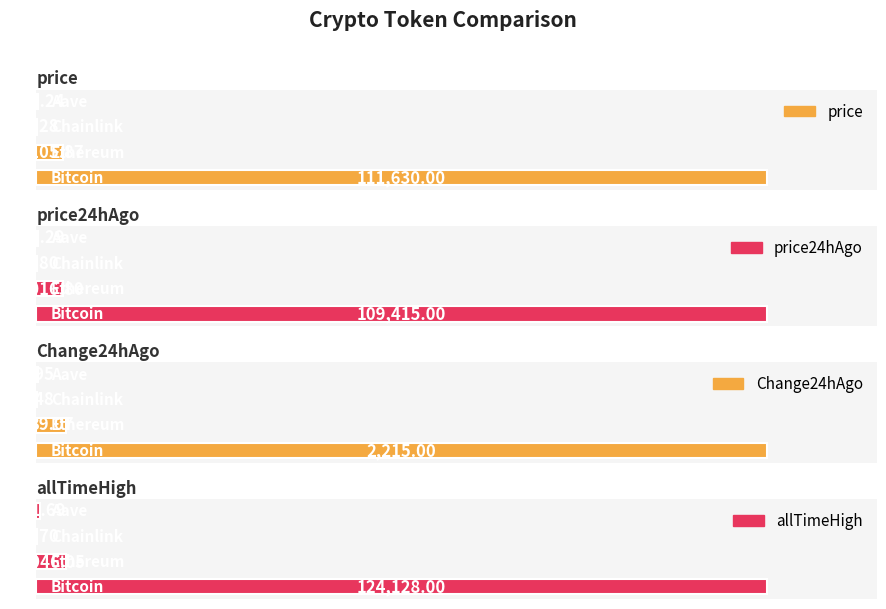

How many data points does each series have?

4